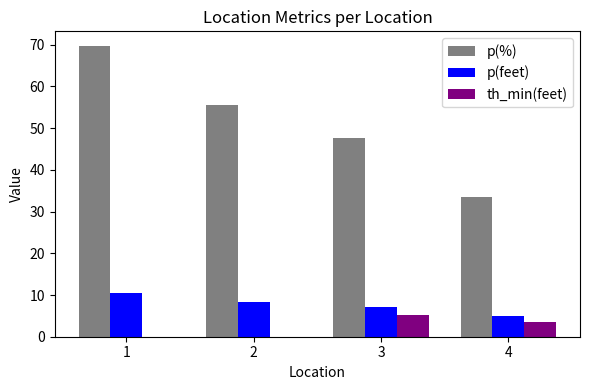

What is the sum of the p(feet) values at 3 and 2?

15.5